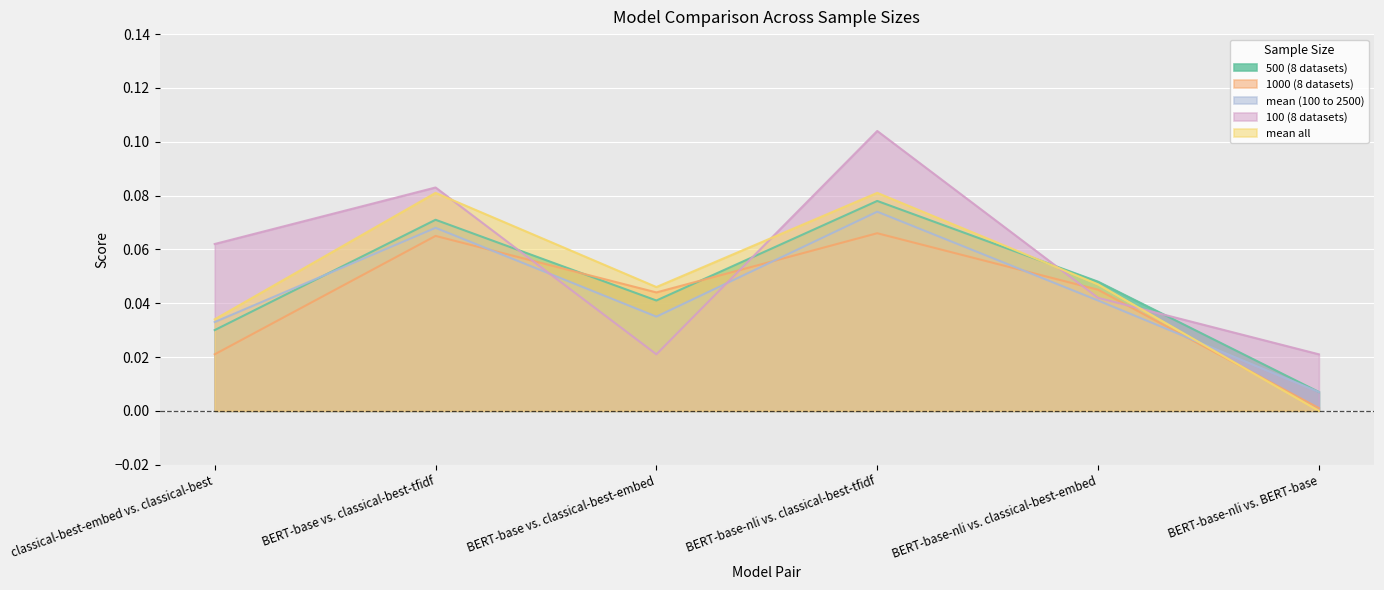

At which category does mean all reach its first local peak?

BERT-base vs. classical-best-tfidf